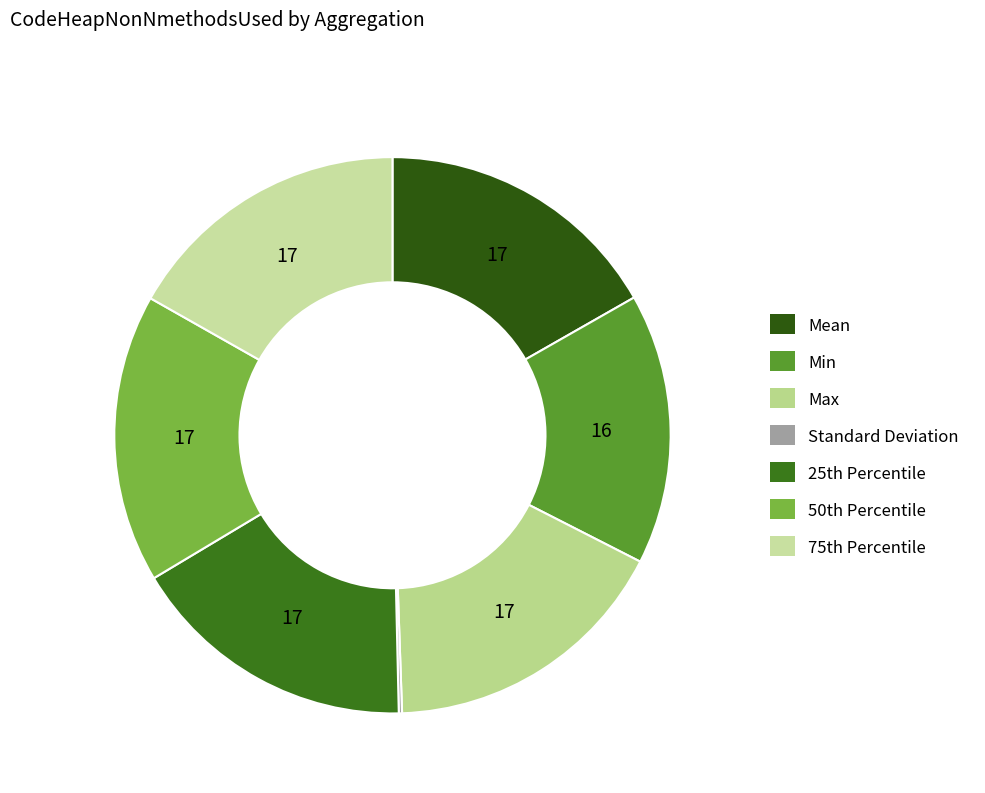

Which slice is the smallest?

Standard Deviation